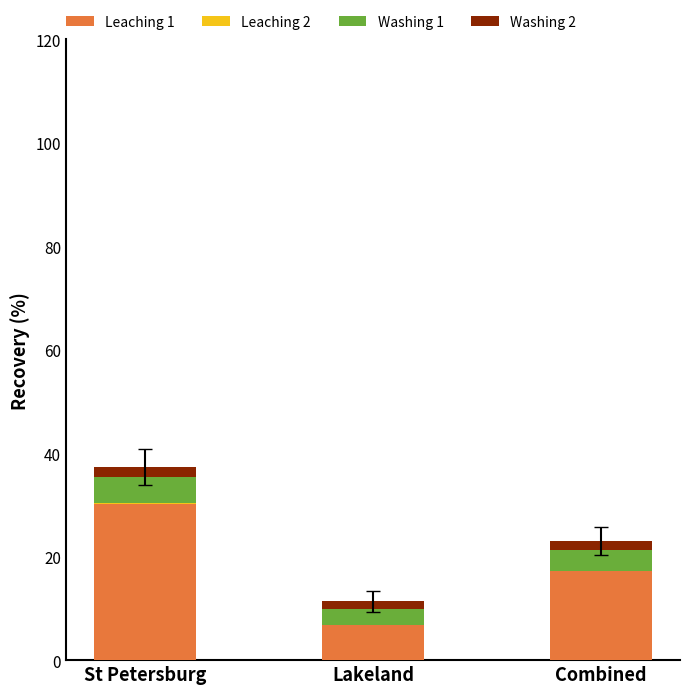

At which category is the sum across all series the highest?

St Petersburg